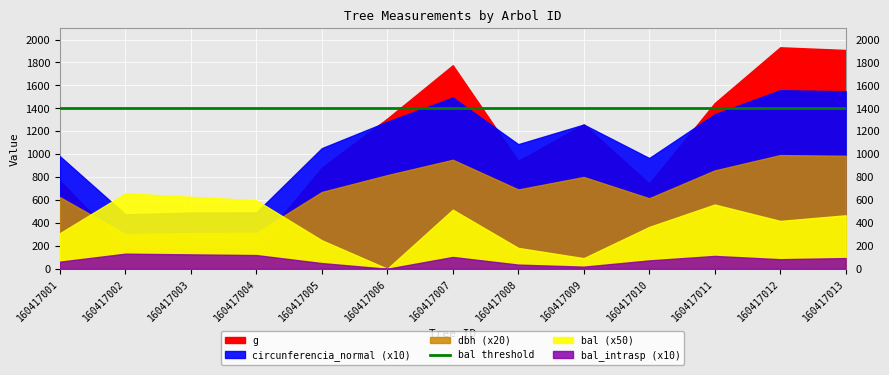

What is the value of the g point at the 9th from the left?

1259.8